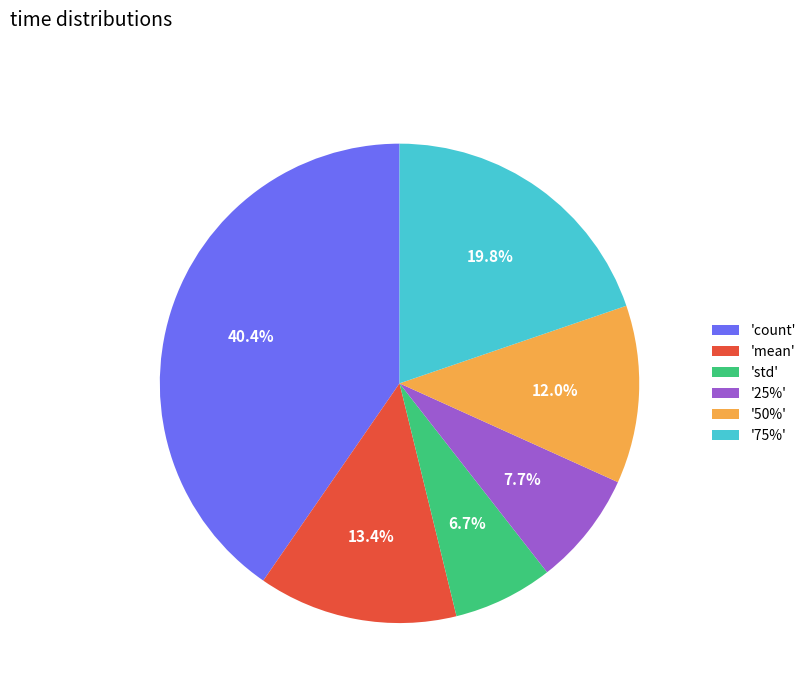

Is there a majority slice in this chart?

No